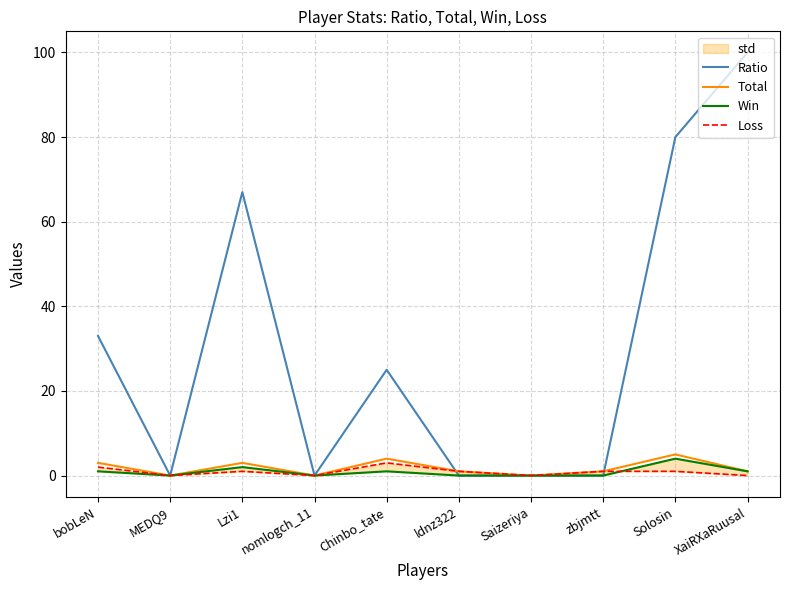

At which category does the chart reach its peak across all series?

XaiRXaRuusal